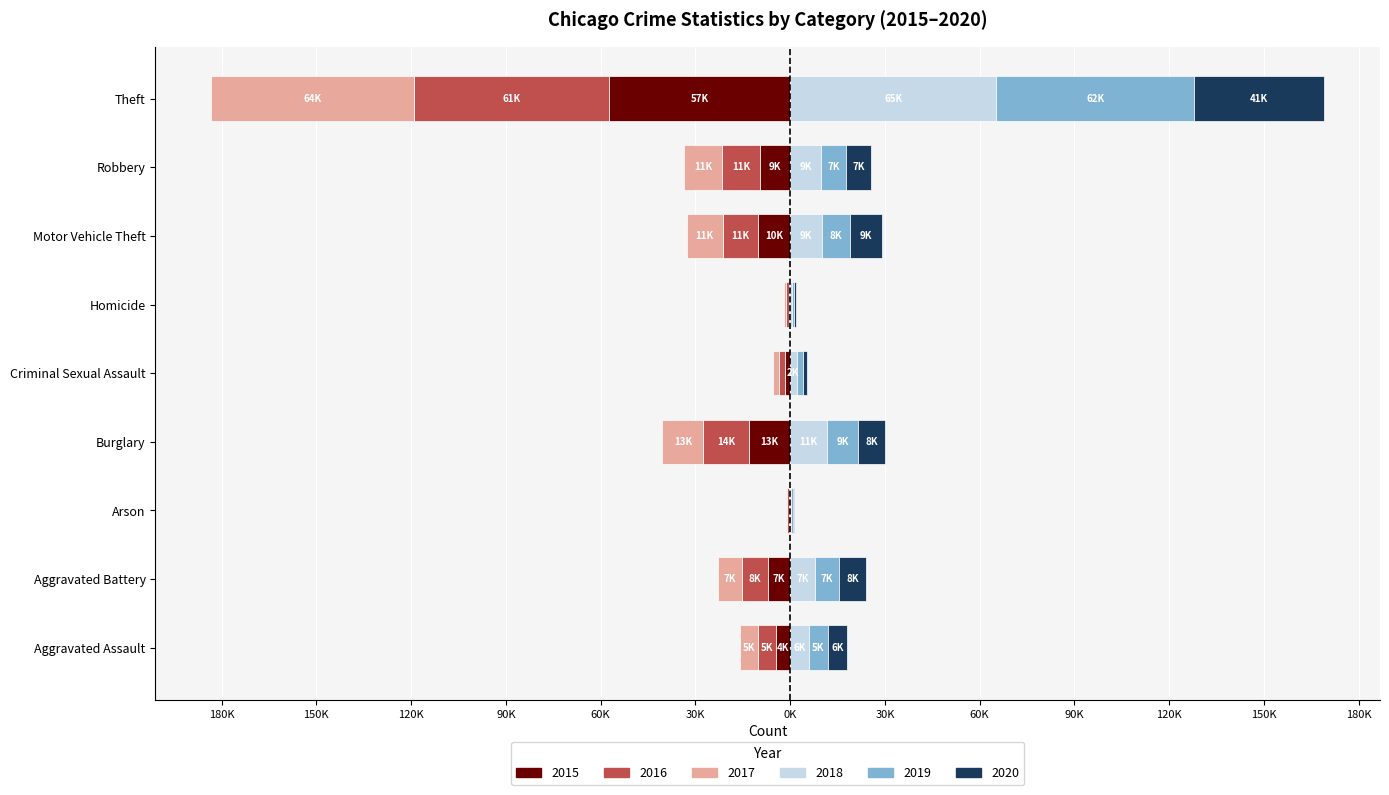

What is the label of the 6th bar from the right?

Burglary